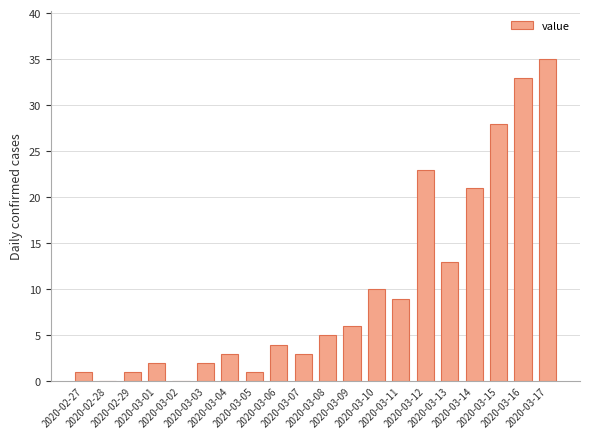

Which has a higher value, 2020-03-16 or 2020-02-27?

2020-03-16